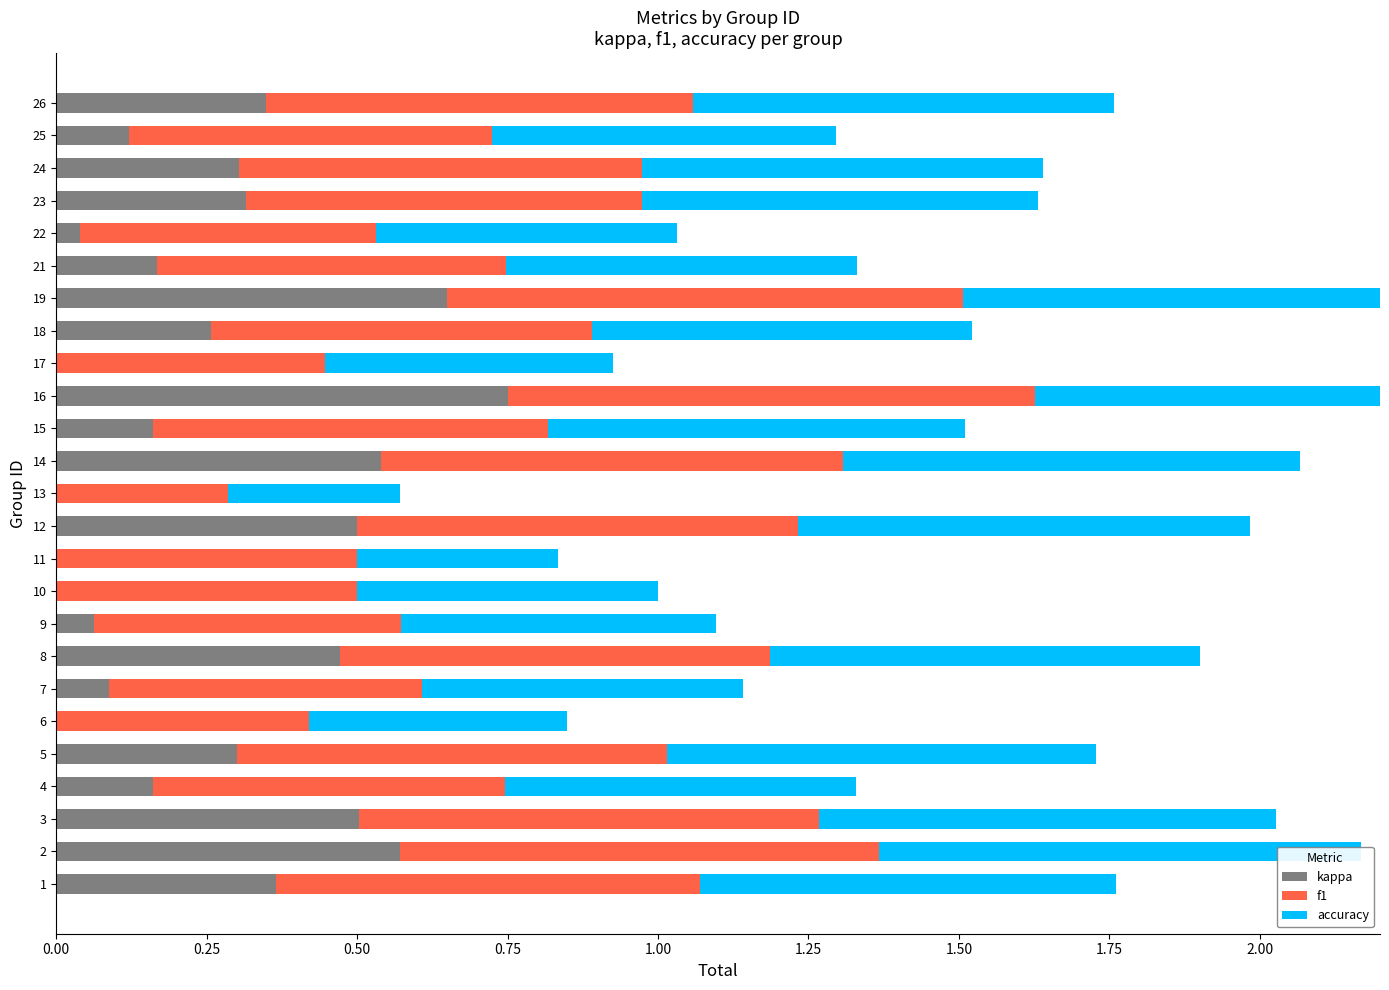

At how many categories does at least one series exceed 0?

25